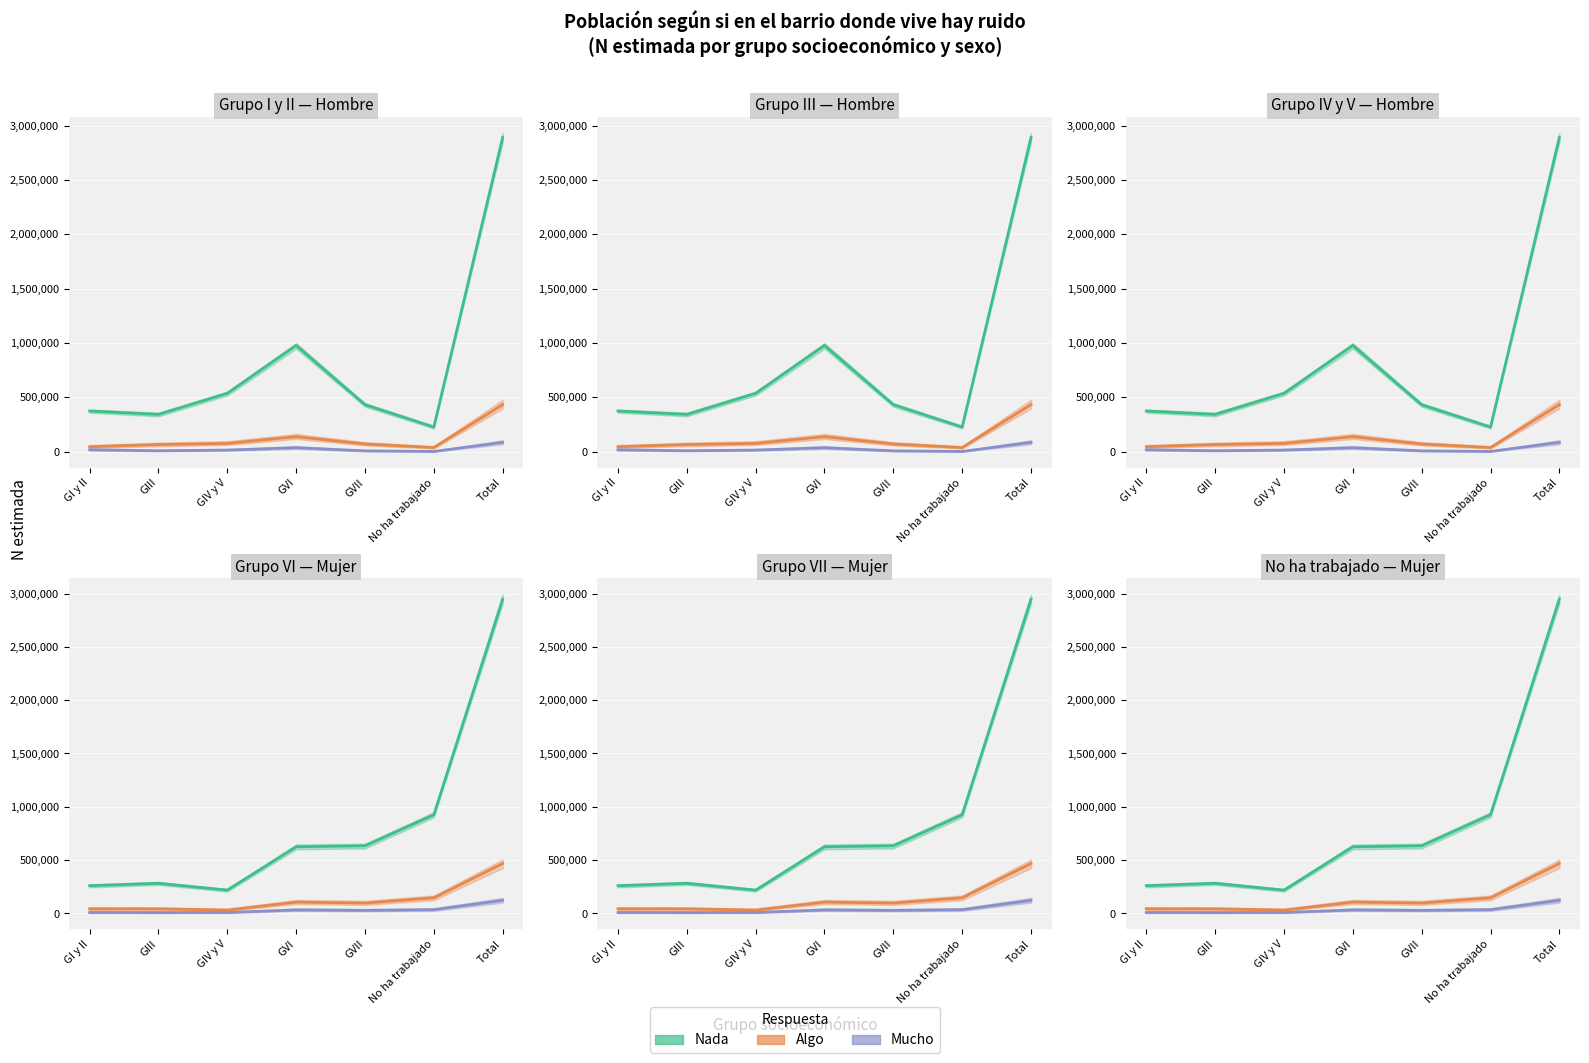

What is the sum of all Mucho (central) values?

245508